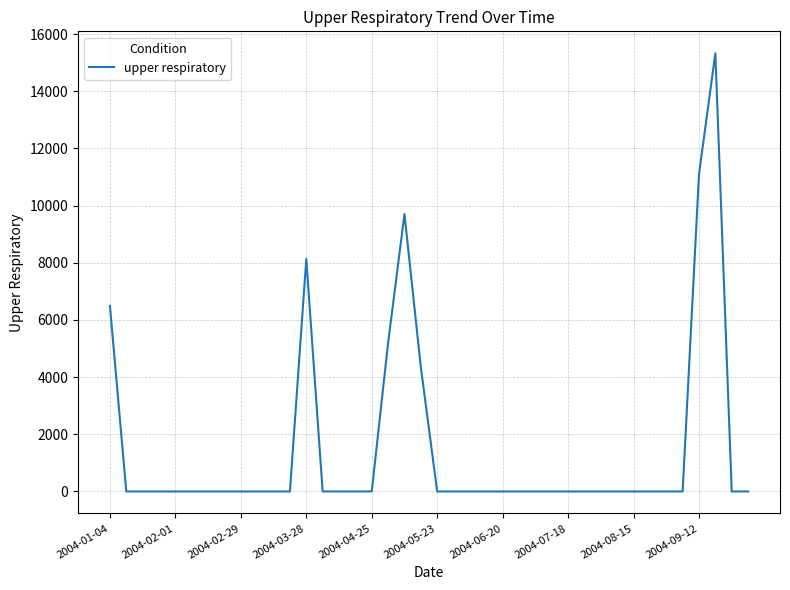

Count the number of data series in this chart.

1